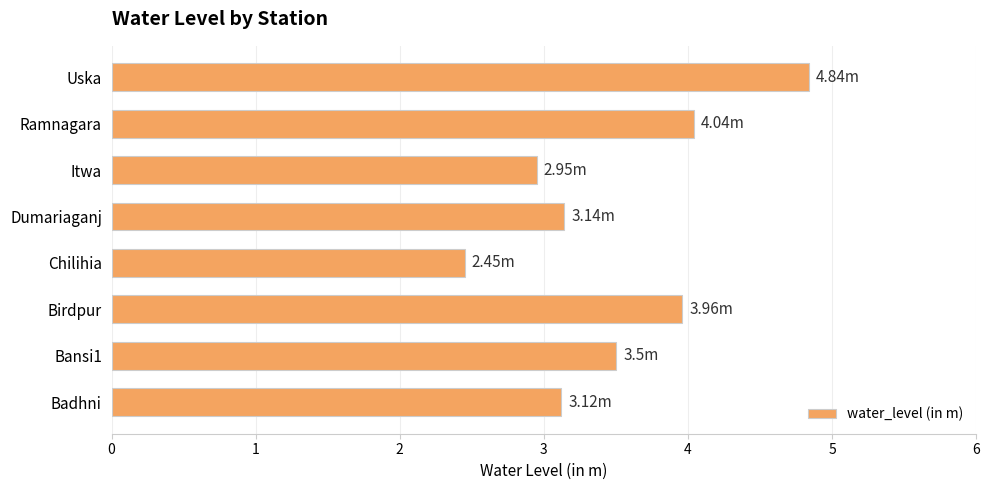

What is the change in value from Dumariaganj to Uska?

+1.7